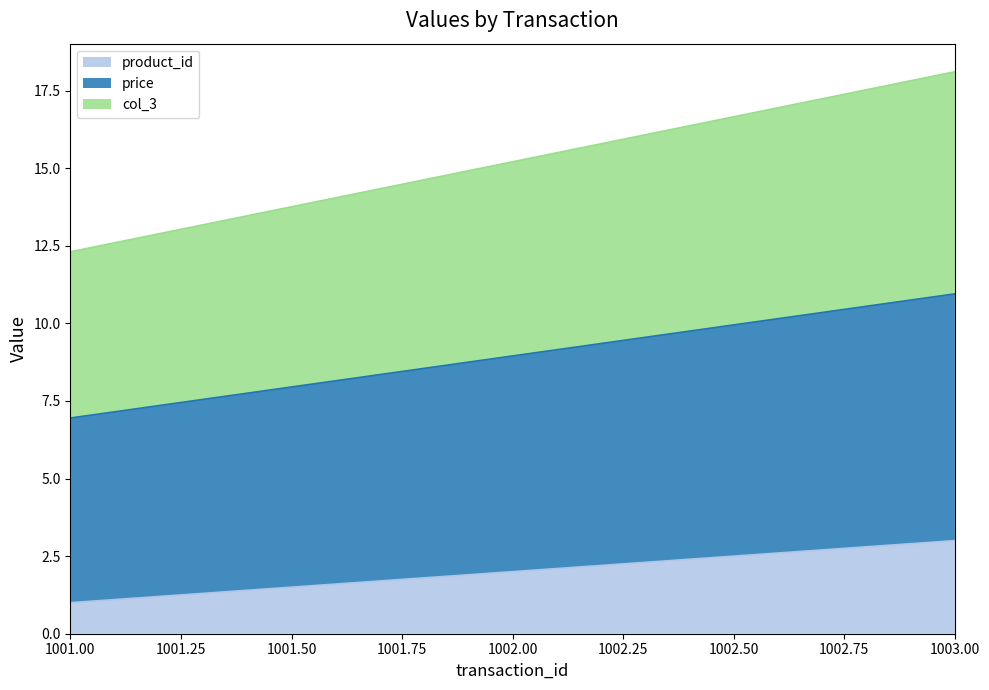

What is the maximum value for product_id?

3